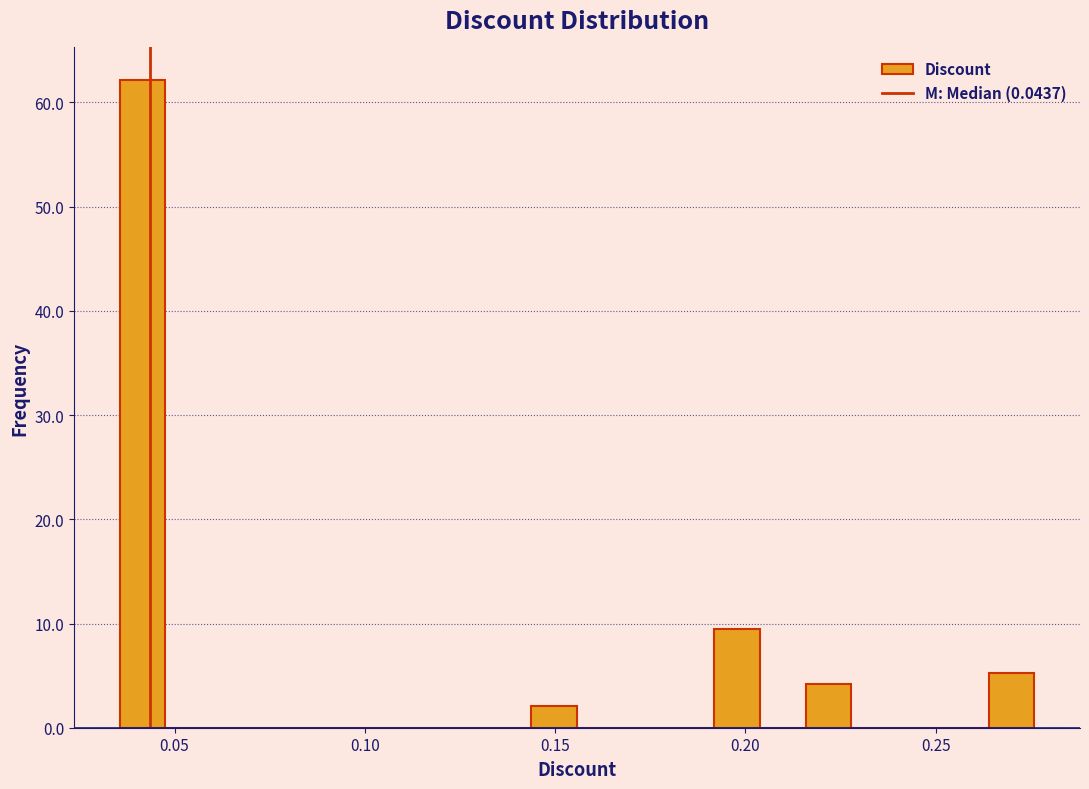

Read against the x-axis, roughly where is the centre of the tallest bar?

0.040